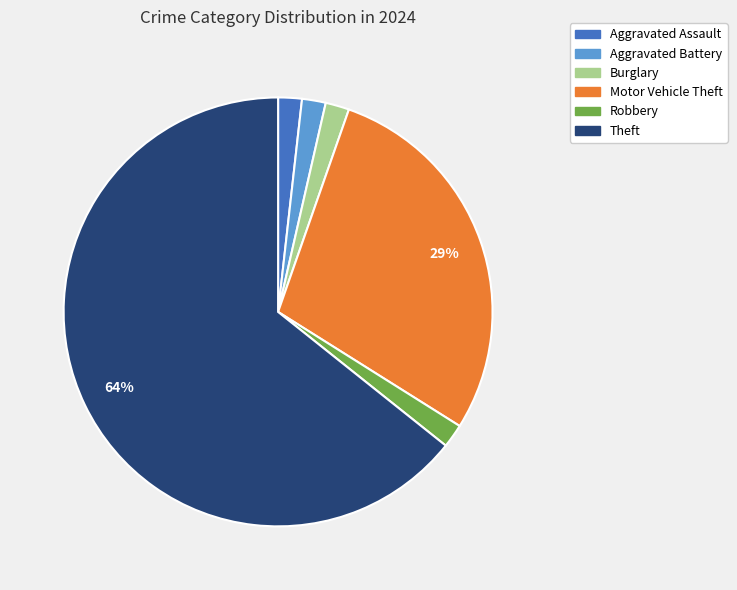

Is the sum of Motor Vehicle Theft and Aggravated Assault greater than half?

No